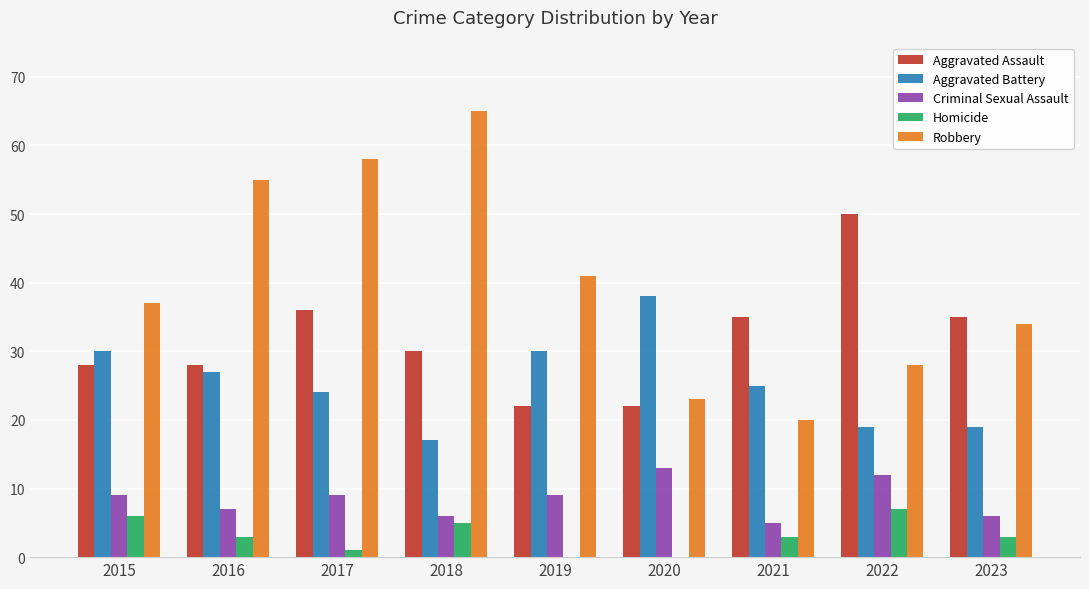

Reading right to left, transcribe all the data shown in this chart.

Aggravated Assault: 2023=35	2022=50	2021=35	2020=22	2019=22	2018=30	2017=36	2016=28	2015=28
Aggravated Battery: 2023=19	2022=19	2021=25	2020=38	2019=30	2018=17	2017=24	2016=27	2015=30
Criminal Sexual Assault: 2023=6	2022=12	2021=5	2020=13	2019=9	2018=6	2017=9	2016=7	2015=9
Homicide: 2023=3	2022=7	2021=3	2020=0	2019=0	2018=5	2017=1	2016=3	2015=6
Robbery: 2023=34	2022=28	2021=20	2020=23	2019=41	2018=65	2017=58	2016=55	2015=37